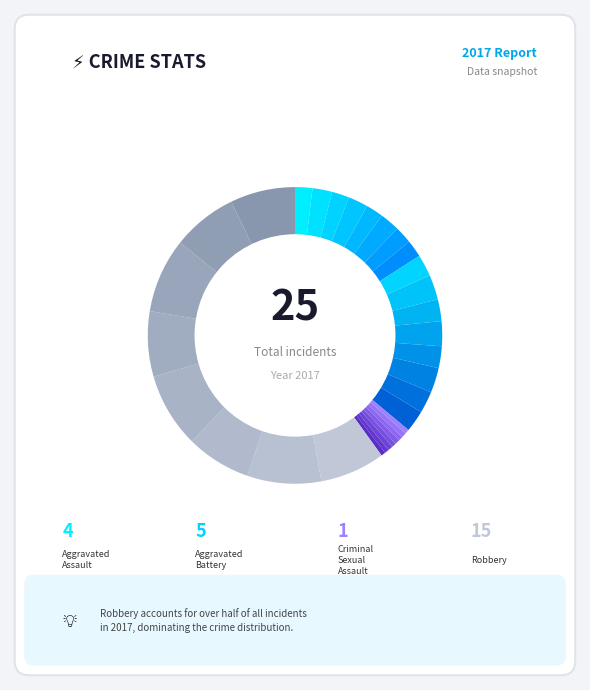

What is the smallest slice in the pie chart?

Criminal Sexual Assault